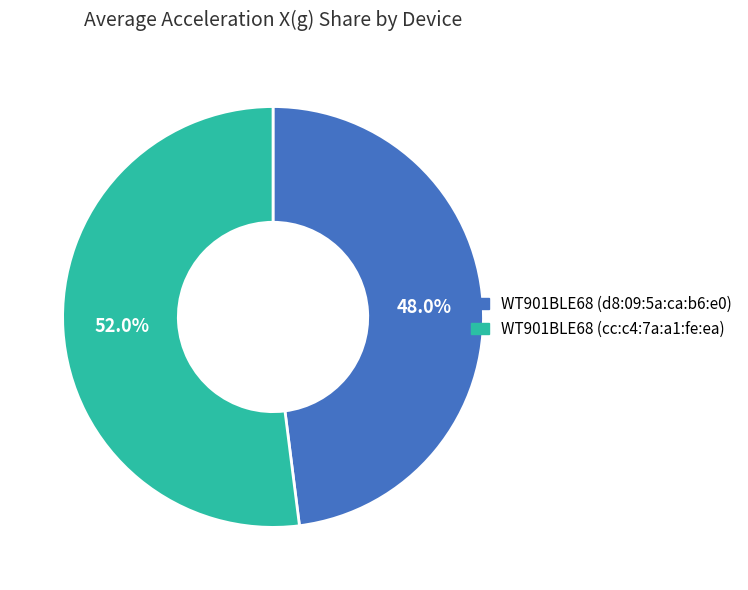

Is there a majority slice in this chart?

Yes